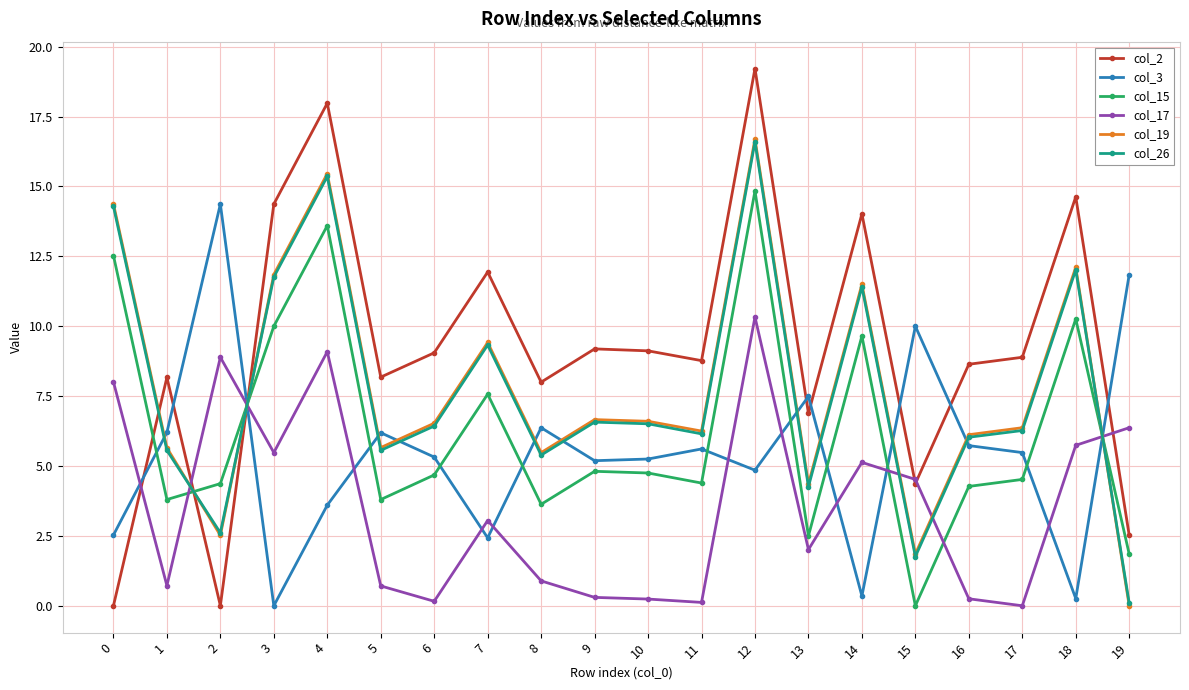

Which series has the widest spread of values?

col_2